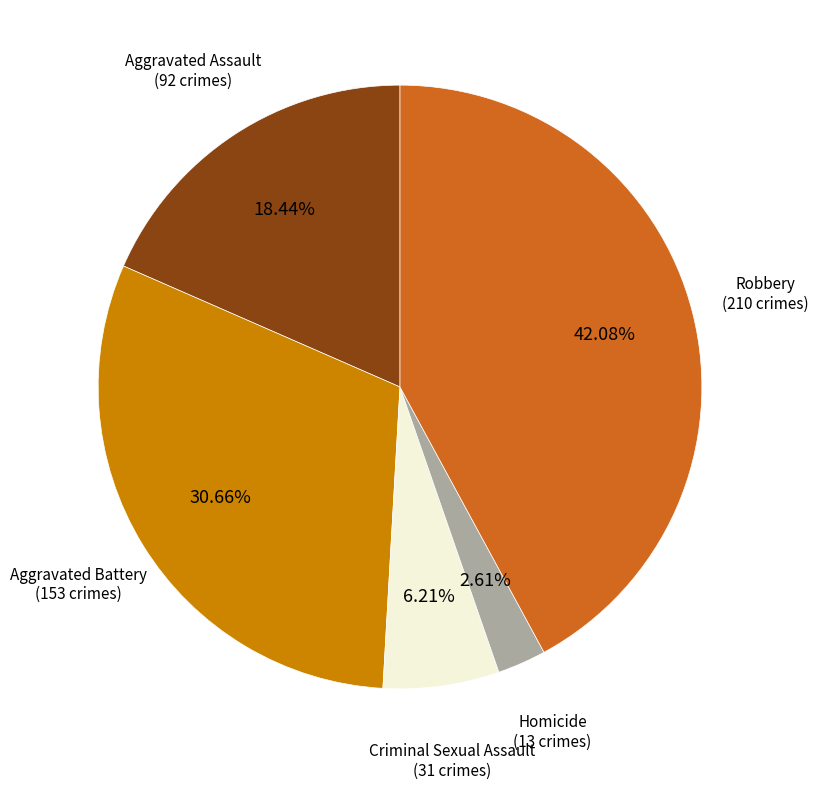

Is there any slice that represents more than half of the pie?

No